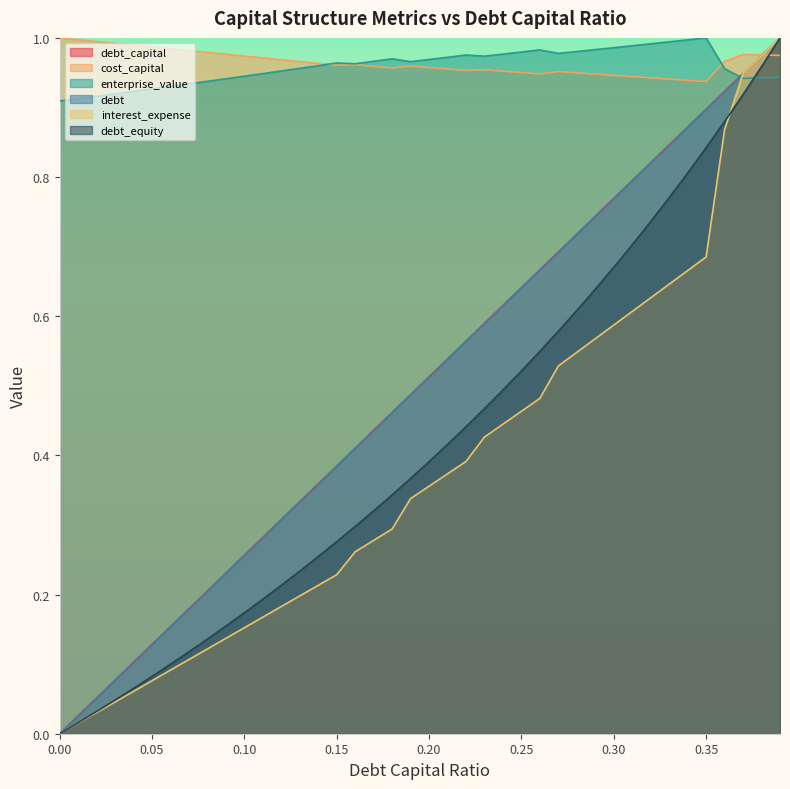

Reading left to right, what are all the values shown in this chart?

debt_capital: 0.0=0.0	0.01=0.0	0.02=0.1	0.03=0.1	0.04=0.1	0.05=0.1	0.06=0.2	0.07=0.2	0.08=0.2	0.09=0.2	0.1=0.3	0.11=0.3	0.12=0.3	0.13=0.3	0.14=0.4	0.15=0.4	0.16=0.4	0.17=0.4	0.18=0.5	0.19=0.5	0.2=0.5	0.21=0.5	0.22=0.6	0.23=0.6	0.24=0.6	0.25=0.6	0.26=0.7	0.27=0.7	0.28=0.7	0.29=0.7	0.3=0.8	0.31=0.8	0.32=0.8	0.33=0.8	0.34=0.9	0.35=0.9	0.36=0.9	0.37=0.9	0.38=1.0	0.39=1.0
cost_capital: 0.0=1.0	0.01=1.0	0.02=1.0	0.03=1.0	0.04=1.0	0.05=1.0	0.06=1.0	0.07=1.0	0.08=1.0	0.09=1.0	0.1=1.0	0.11=1.0	0.12=1.0	0.13=1.0	0.14=1.0	0.15=1.0	0.16=1.0	0.17=1.0	0.18=1.0	0.19=1.0	0.2=1.0	0.21=1.0	0.22=1.0	0.23=1.0	0.24=1.0	0.25=1.0	0.26=0.9	0.27=1.0	0.28=0.9	0.29=0.9	0.3=0.9	0.31=0.9	0.32=0.9	0.33=0.9	0.34=0.9	0.35=0.9	0.36=1.0	0.37=1.0	0.38=1.0	0.39=1.0
enterprise_value: 0.0=0.9	0.01=0.9	0.02=0.9	0.03=0.9	0.04=0.9	0.05=0.9	0.06=0.9	0.07=0.9	0.08=0.9	0.09=0.9	0.1=0.9	0.11=0.9	0.12=1.0	0.13=1.0	0.14=1.0	0.15=1.0	0.16=1.0	0.17=1.0	0.18=1.0	0.19=1.0	0.2=1.0	0.21=1.0	0.22=1.0	0.23=1.0	0.24=1.0	0.25=1.0	0.26=1.0	0.27=1.0	0.28=1.0	0.29=1.0	0.3=1.0	0.31=1.0	0.32=1.0	0.33=1.0	0.34=1.0	0.35=1.0	0.36=1.0	0.37=0.9	0.38=0.9	0.39=0.9
debt: 0.0=0.0	0.01=0.0	0.02=0.1	0.03=0.1	0.04=0.1	0.05=0.1	0.06=0.2	0.07=0.2	0.08=0.2	0.09=0.2	0.1=0.3	0.11=0.3	0.12=0.3	0.13=0.3	0.14=0.4	0.15=0.4	0.16=0.4	0.17=0.4	0.18=0.5	0.19=0.5	0.2=0.5	0.21=0.5	0.22=0.6	0.23=0.6	0.24=0.6	0.25=0.6	0.26=0.7	0.27=0.7	0.28=0.7	0.29=0.7	0.3=0.8	0.31=0.8	0.32=0.8	0.33=0.8	0.34=0.9	0.35=0.9	0.36=0.9	0.37=0.9	0.38=1.0	0.39=1.0
interest_expense: 0.0=0.0	0.01=0.0	0.02=0.0	0.03=0.0	0.04=0.1	0.05=0.1	0.06=0.1	0.07=0.1	0.08=0.1	0.09=0.1	0.1=0.2	0.11=0.2	0.12=0.2	0.13=0.2	0.14=0.2	0.15=0.2	0.16=0.3	0.17=0.3	0.18=0.3	0.19=0.3	0.2=0.4	0.21=0.4	0.22=0.4	0.23=0.4	0.24=0.4	0.25=0.5	0.26=0.5	0.27=0.5	0.28=0.5	0.29=0.6	0.3=0.6	0.31=0.6	0.32=0.6	0.33=0.6	0.34=0.7	0.35=0.7	0.36=0.9	0.37=0.9	0.38=1.0	0.39=1.0
debt_equity: 0.0=0.0	0.01=0.0	0.02=0.0	0.03=0.0	0.04=0.1	0.05=0.1	0.06=0.1	0.07=0.1	0.08=0.1	0.09=0.2	0.1=0.2	0.11=0.2	0.12=0.2	0.13=0.2	0.14=0.3	0.15=0.3	0.16=0.3	0.17=0.3	0.18=0.3	0.19=0.4	0.2=0.4	0.21=0.4	0.22=0.4	0.23=0.5	0.24=0.5	0.25=0.5	0.26=0.5	0.27=0.6	0.28=0.6	0.29=0.6	0.3=0.7	0.31=0.7	0.32=0.7	0.33=0.8	0.34=0.8	0.35=0.8	0.36=0.9	0.37=0.9	0.38=1.0	0.39=1.0